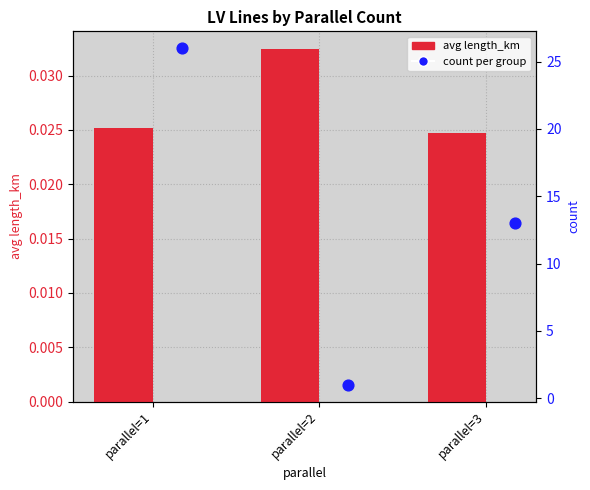

What is the total value across all series at parallel=3?

13.0